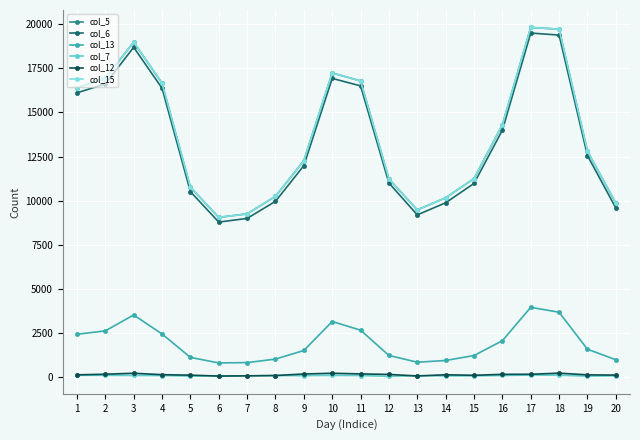

What is the total value across all series at 18?

62833